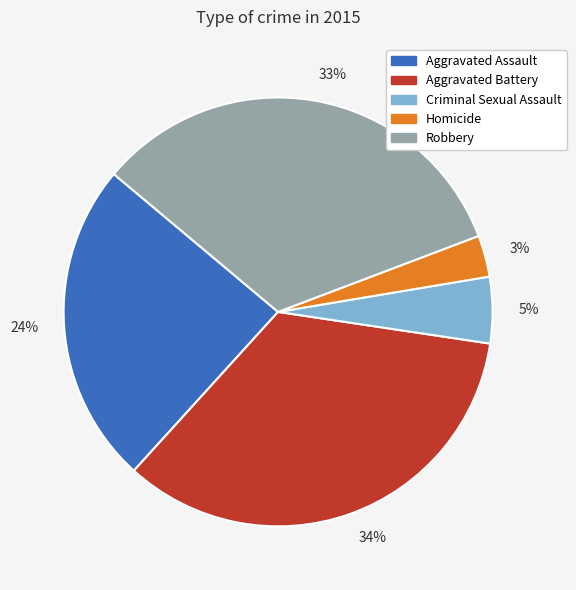

Which slice is the smallest?

3%